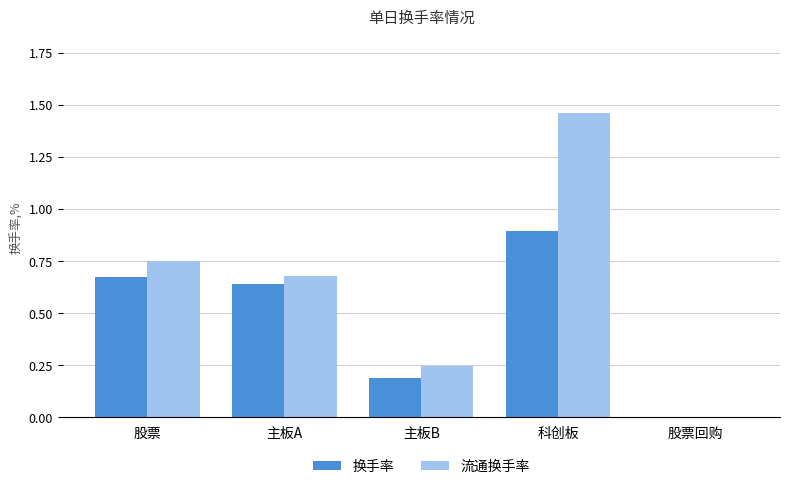

What is the spread (max minus min) of values at 股票?

0.1